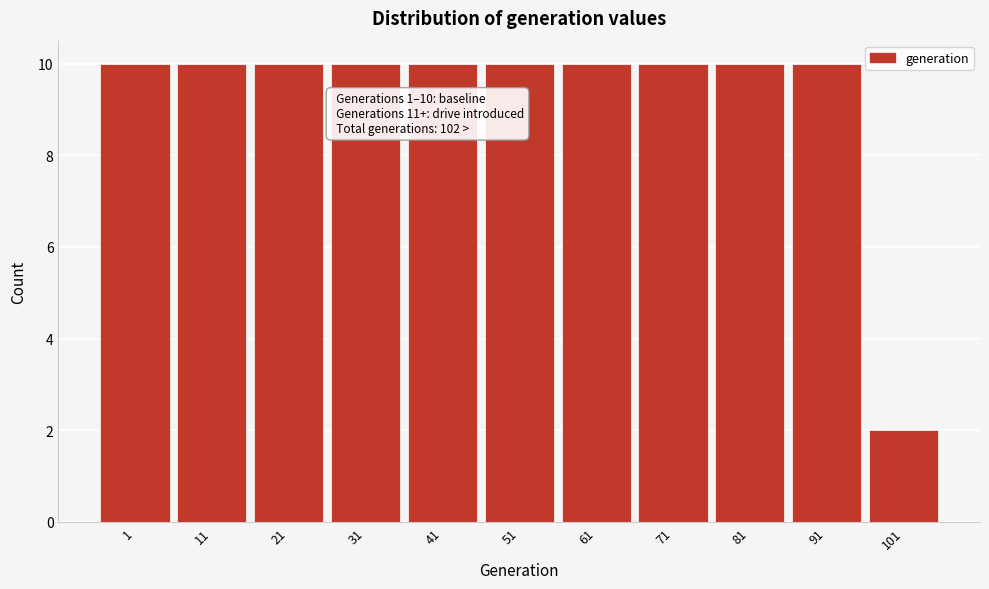

Reading left to right, what are all the values shown in this chart?

1=10	11=10	21=10	31=10	41=10	51=10	61=10	71=10	81=10	91=10	101=2